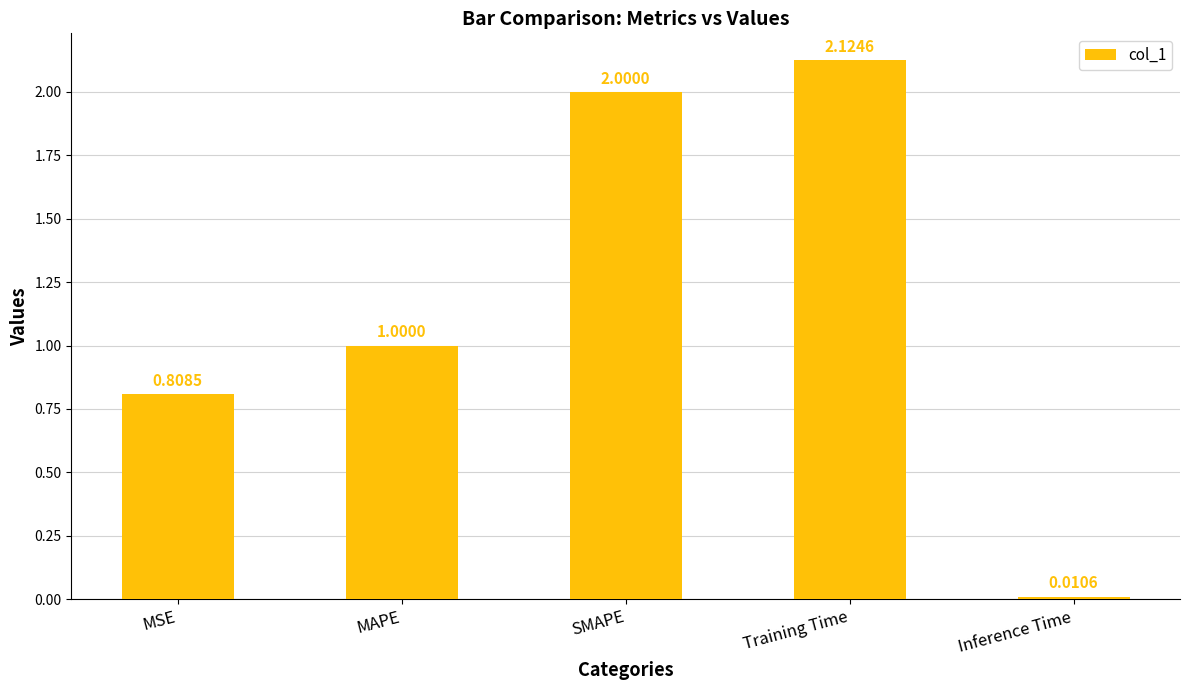

Rank the categories by value from lowest to highest.

Inference Time, MSE, MAPE, SMAPE, Training Time